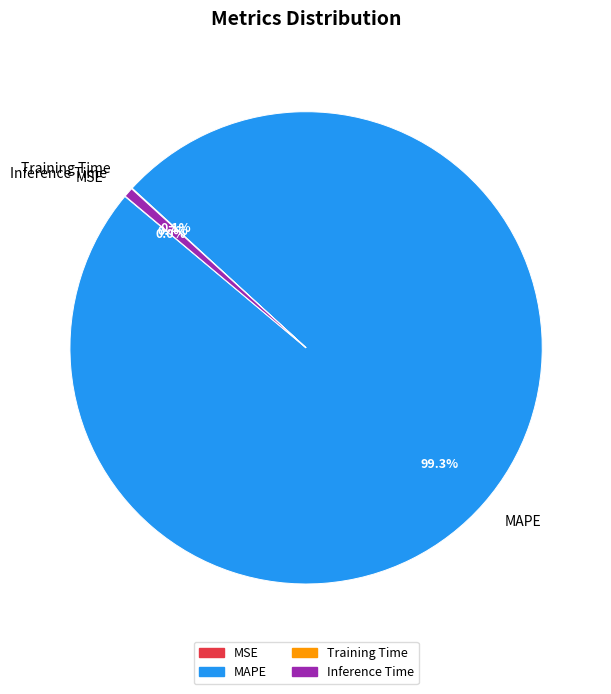

What is the majority slice?

MAPE